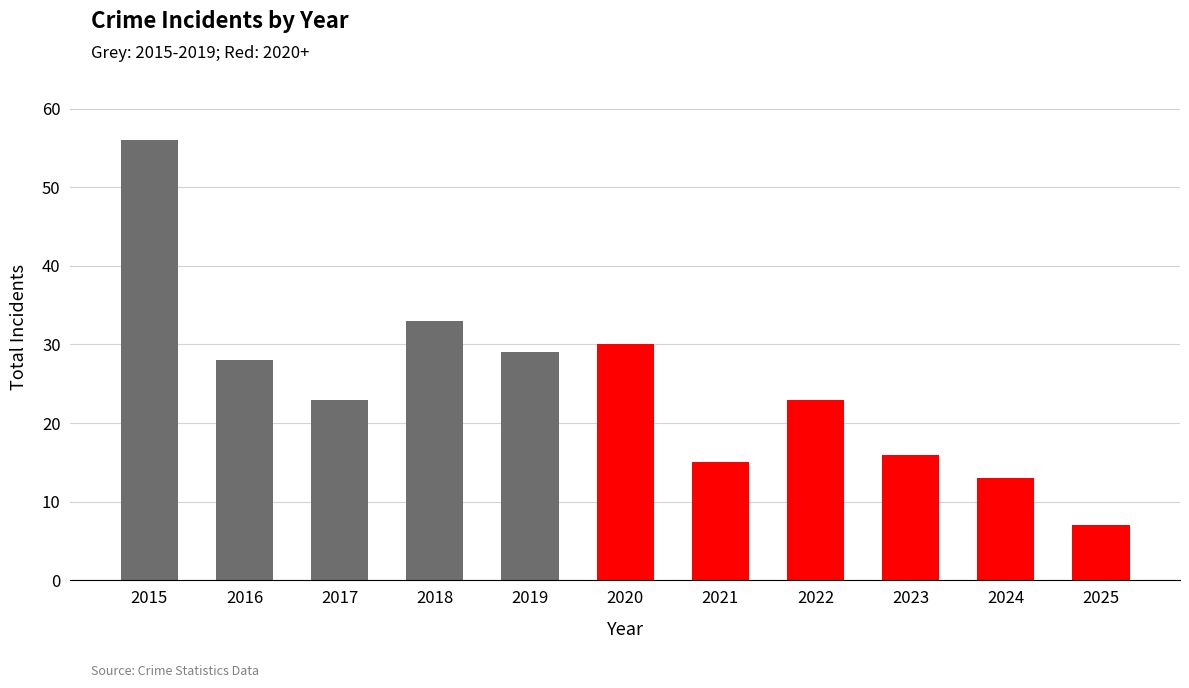

What is the average value?

25